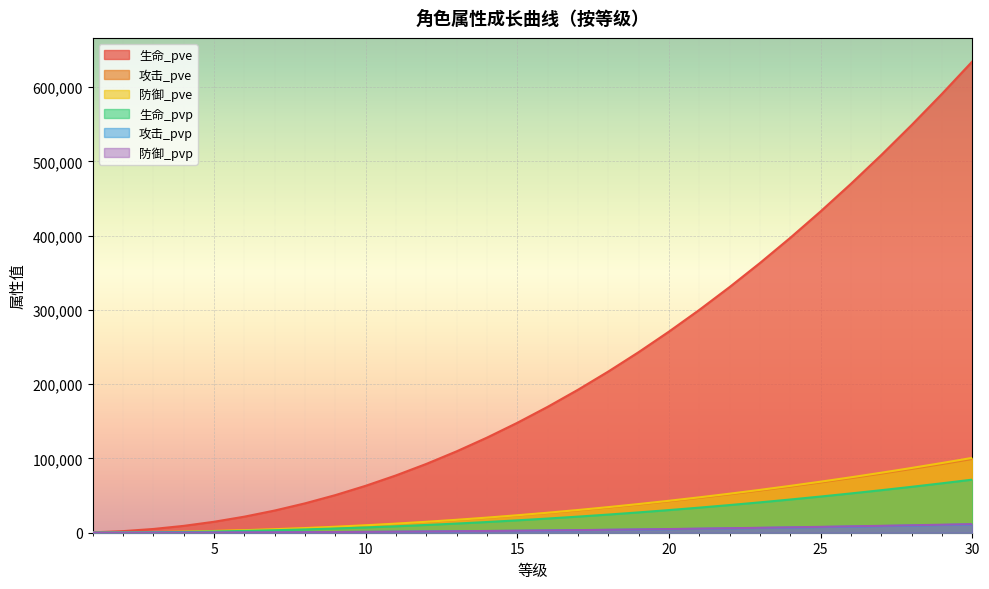

The 生命_pve series shows 63182 at 10. True or false?

True